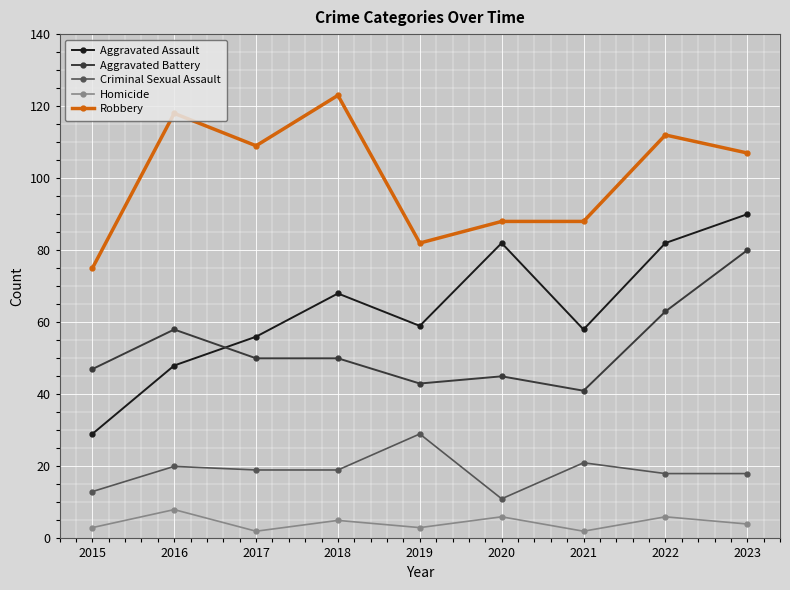

Does the chart have visible grid lines?

Yes